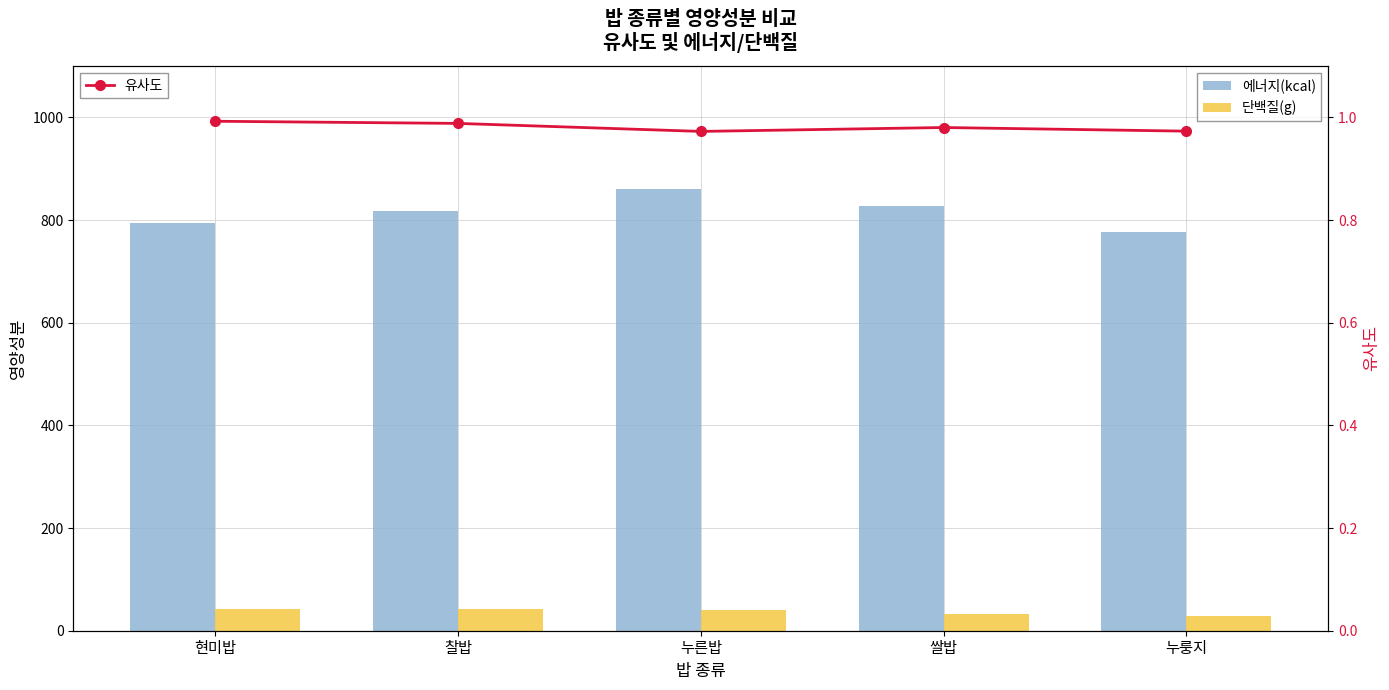

The 에너지(kcal) series shows 364.8 at 누른밥. True or false?

False